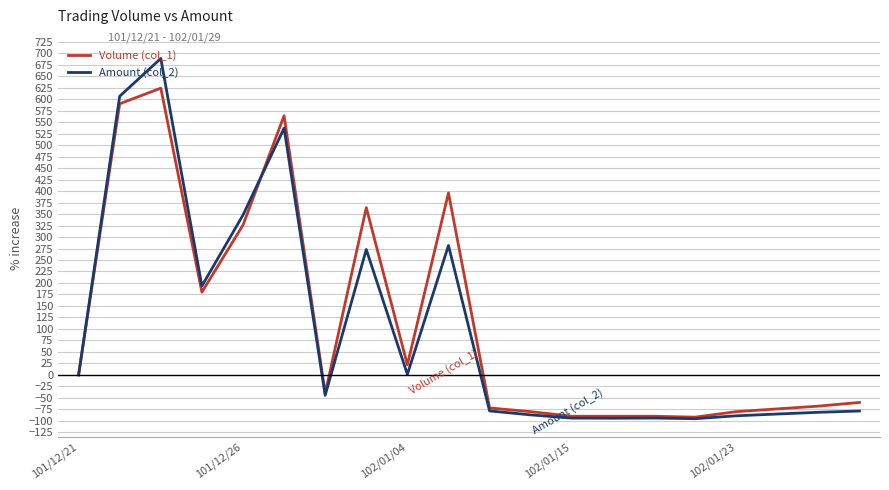

Which series has the largest range (max minus min)?

Amount (col_2)